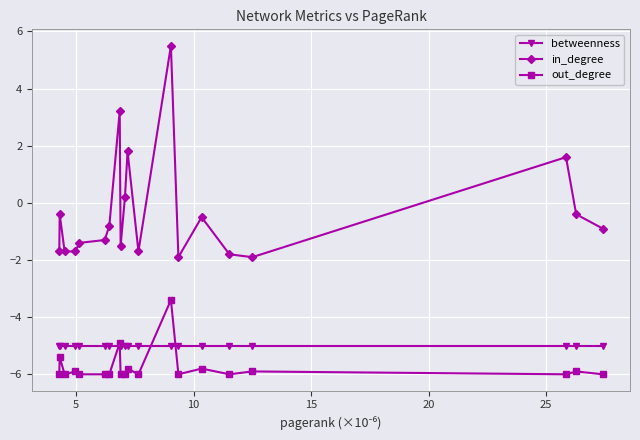

What is the value of the betweenness point at the 16th from the left?

-5.0